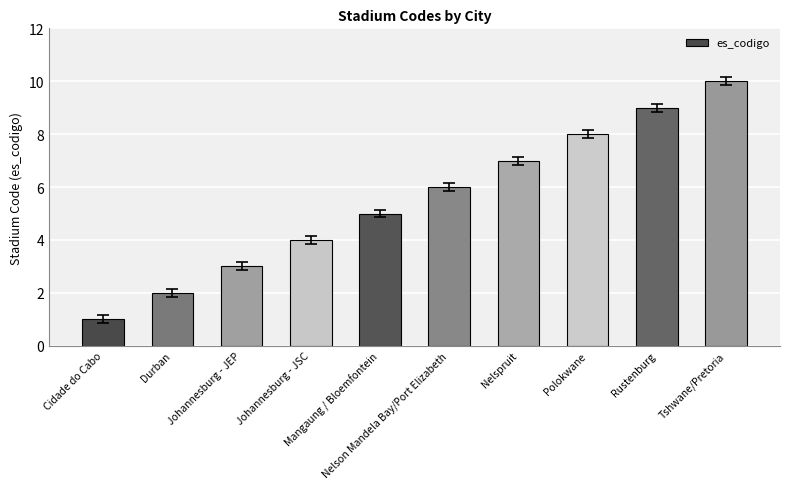

Rank the categories by value from lowest to highest.

Cidade do Cabo, Durban, Johannesburg - JEP, Johannesburg - JSC, Mangaung / Bloemfontein, Nelson Mandela Bay/Port Elizabeth, Nelspruit, Polokwane, Rustenburg, Tshwane/Pretoria